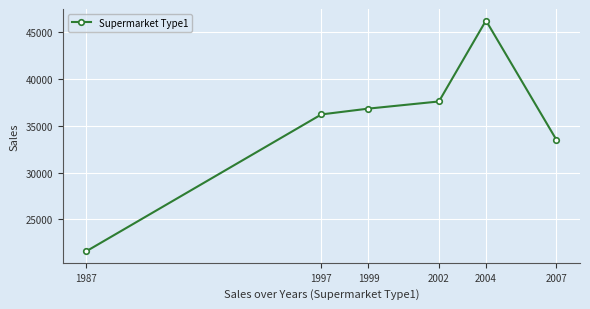

What is the difference between the second highest and minimum values?

15998.5